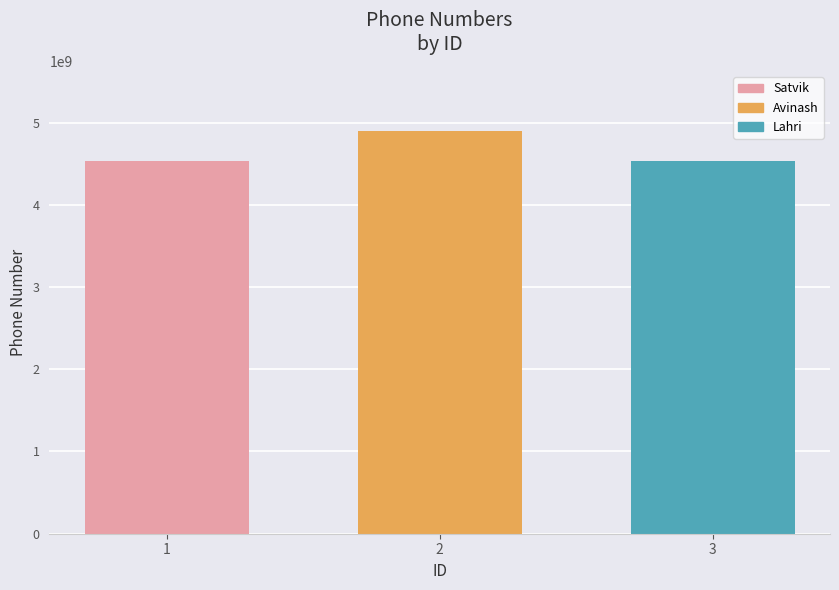

What is the greatest value displayed?

4892184058